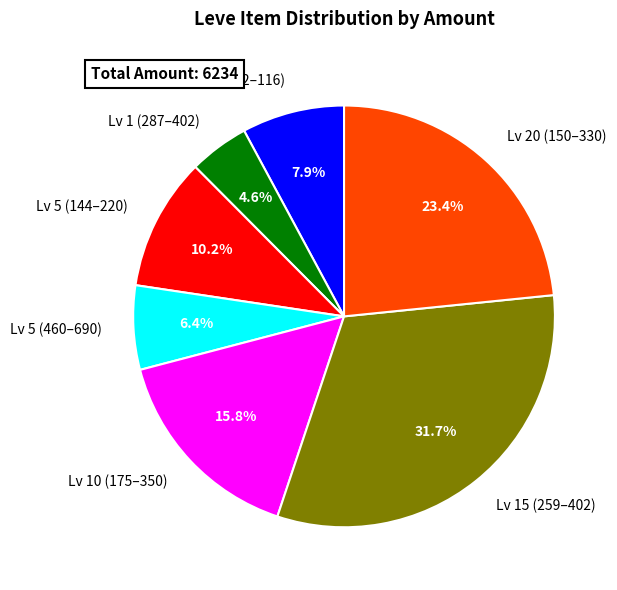

Is there any slice that represents more than half of the pie?

No